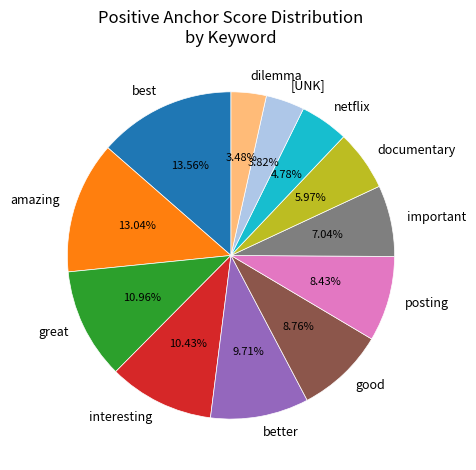

To the nearest percent, what is the combined percentage of better and amazing?

23%